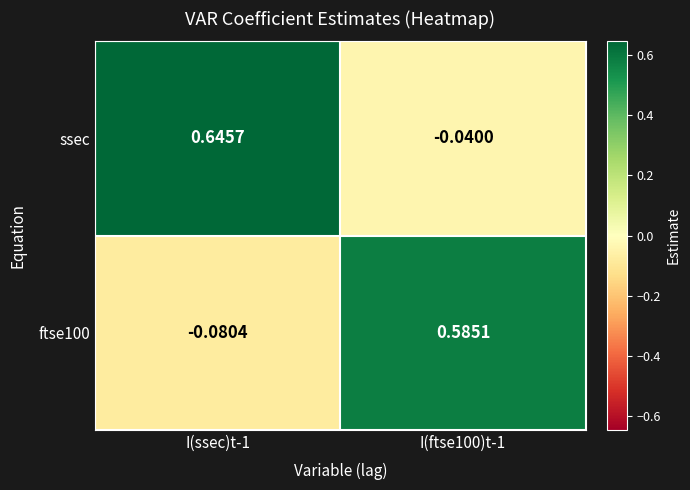

Is the value of ftse100 at I(ftse100)t-1 greater than the value of ssec at I(ftse100)t-1?

Yes